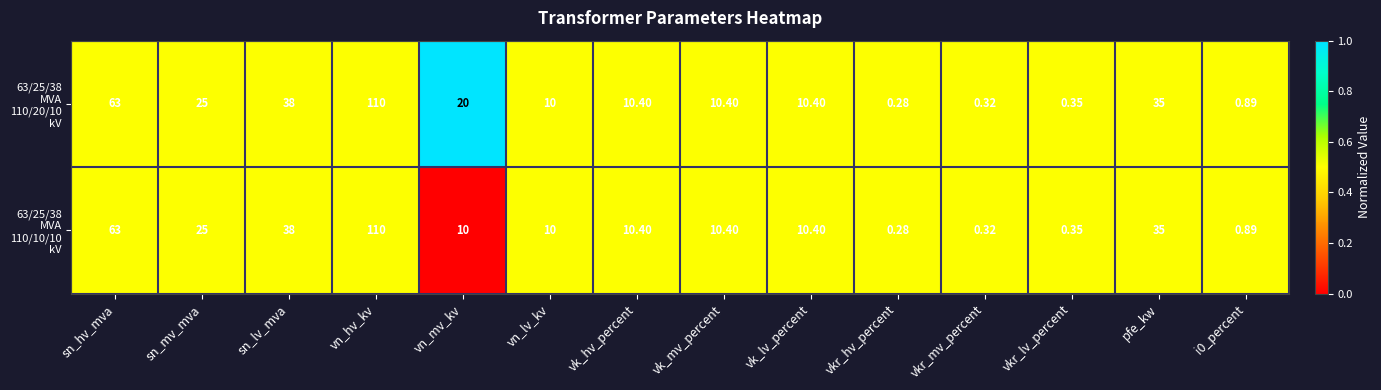

At which category is the sum across all series the highest?

vn_hv_kv